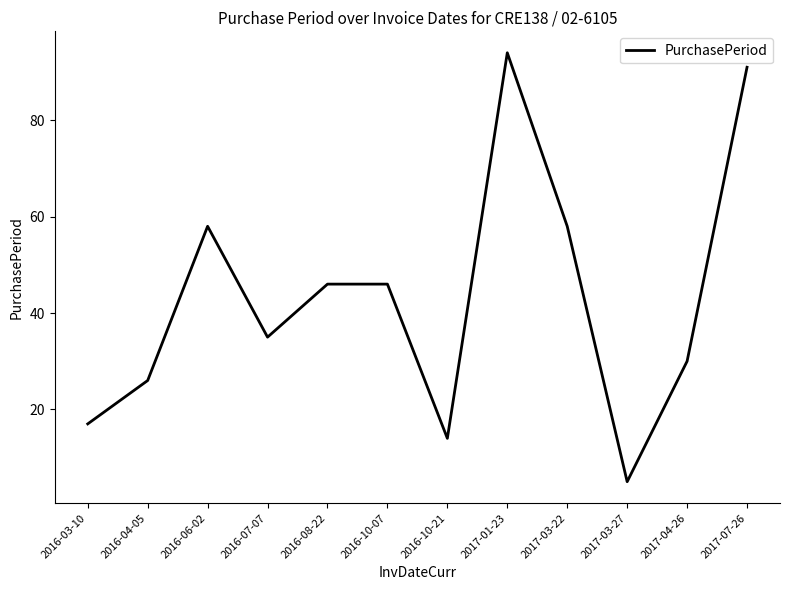

Does the chart display data point markers on the line(s)?

No